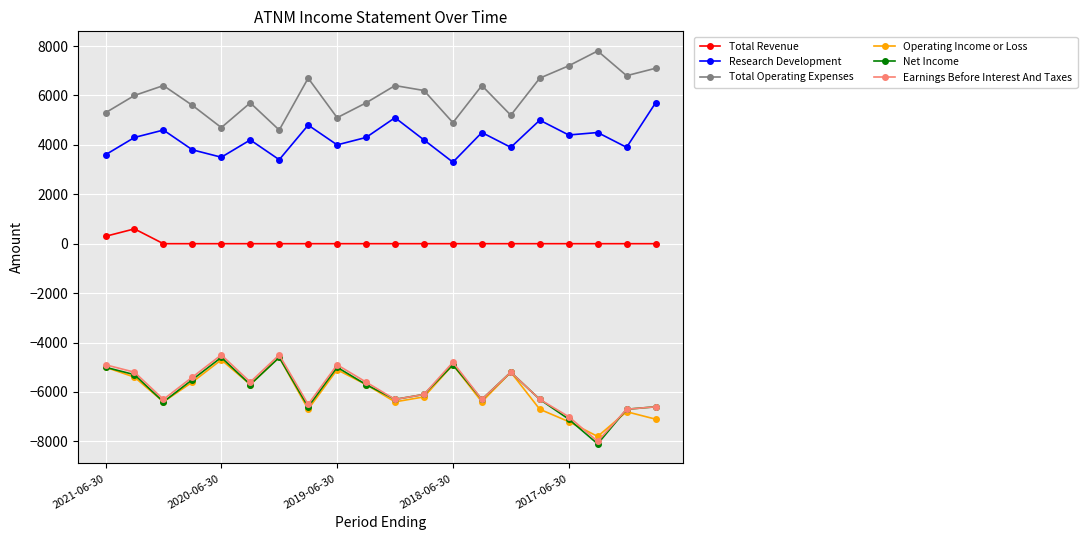

How many data points does each series have?

20